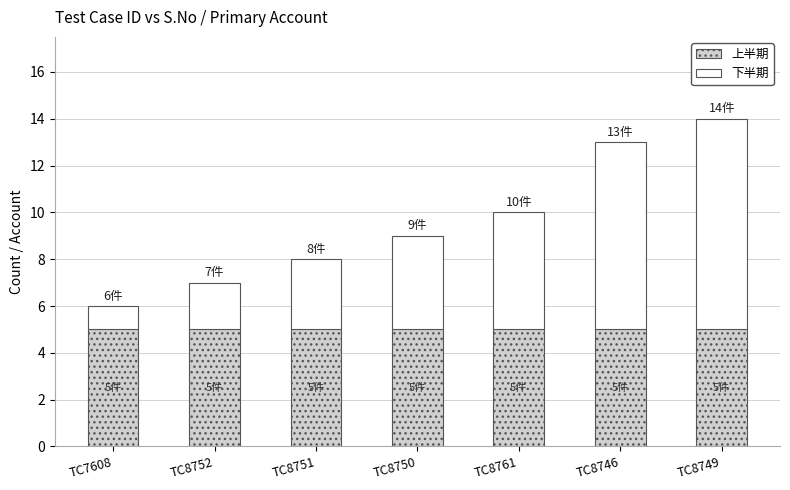

What is the total value across all series at TC8746?

13